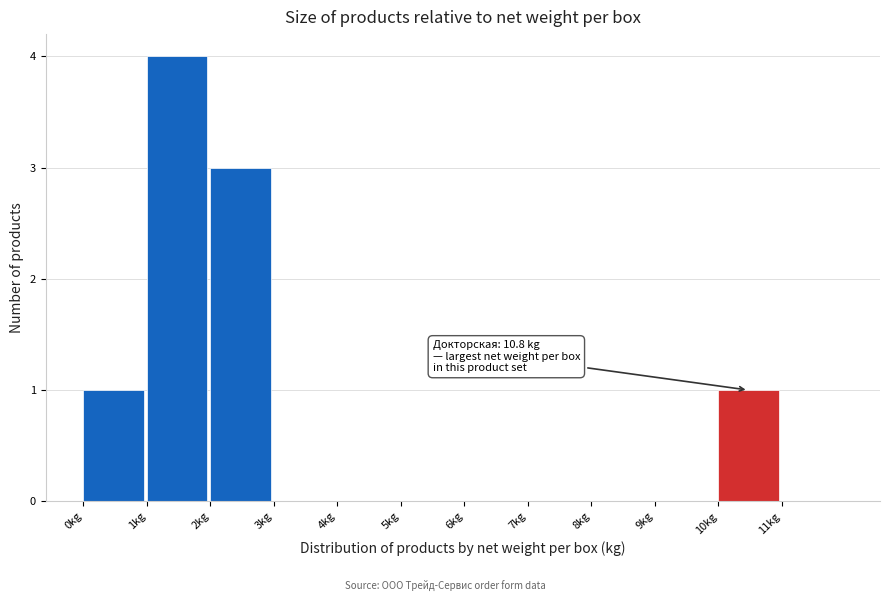

Over which range of the x-axis is the bar tallest?

1 to 2